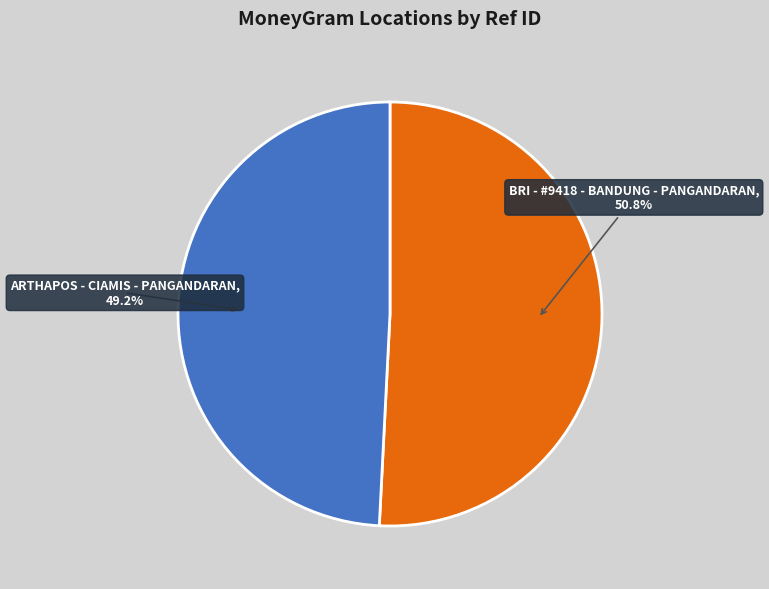

Approximately how many times larger is the value at ARTHAPOS - CIAMIS - PANGANDARAN compared to BRI - #9418 - BANDUNG - PANGANDARAN?

1.0